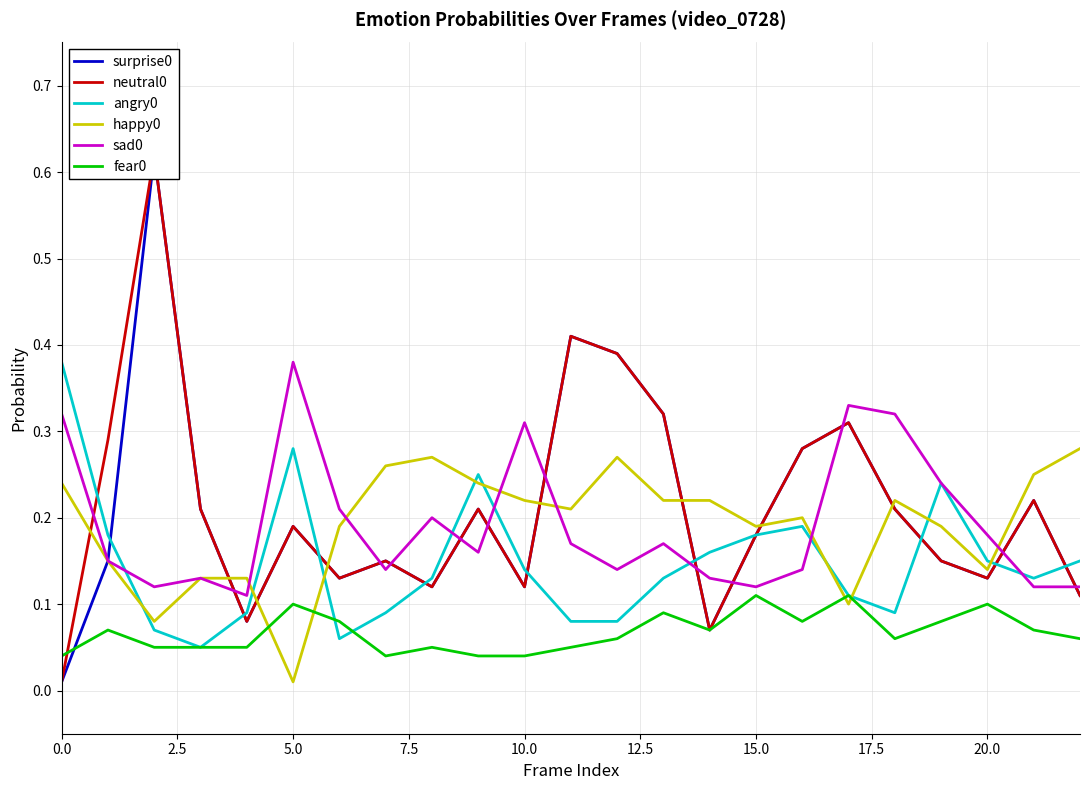

True or false: happy0 and angry0 intersect in this chart.

True